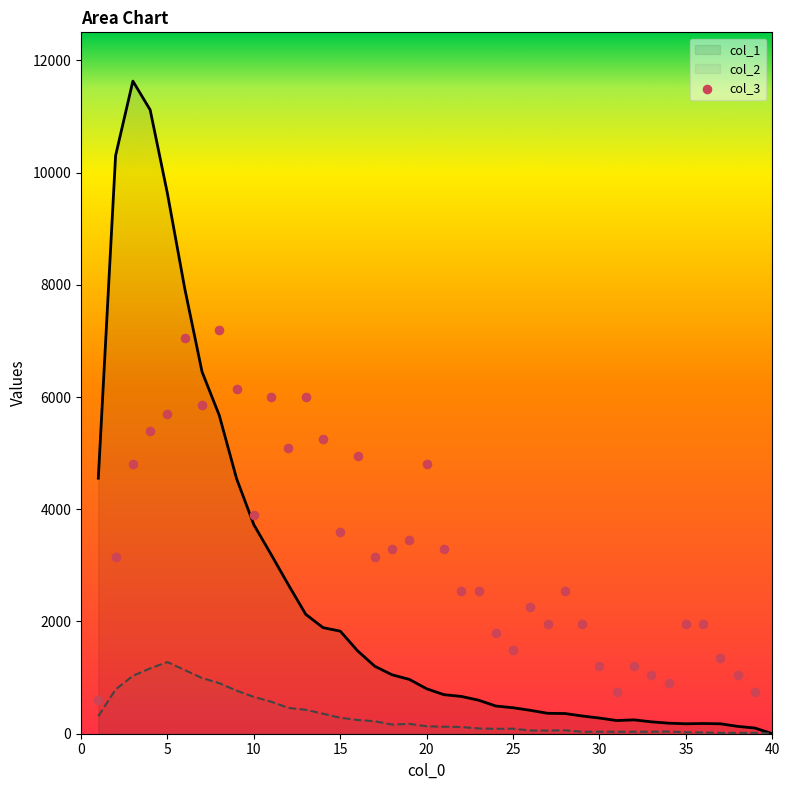

Between 10 and 15, which is larger?

10